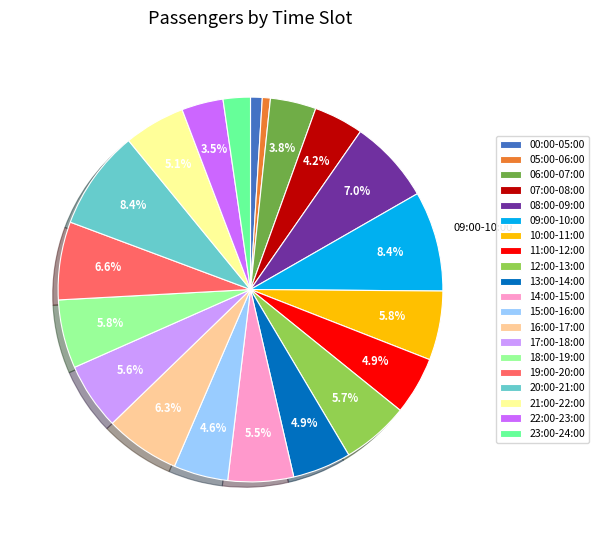

What portion of the pie excludes 07:00-08:00?

95.8%